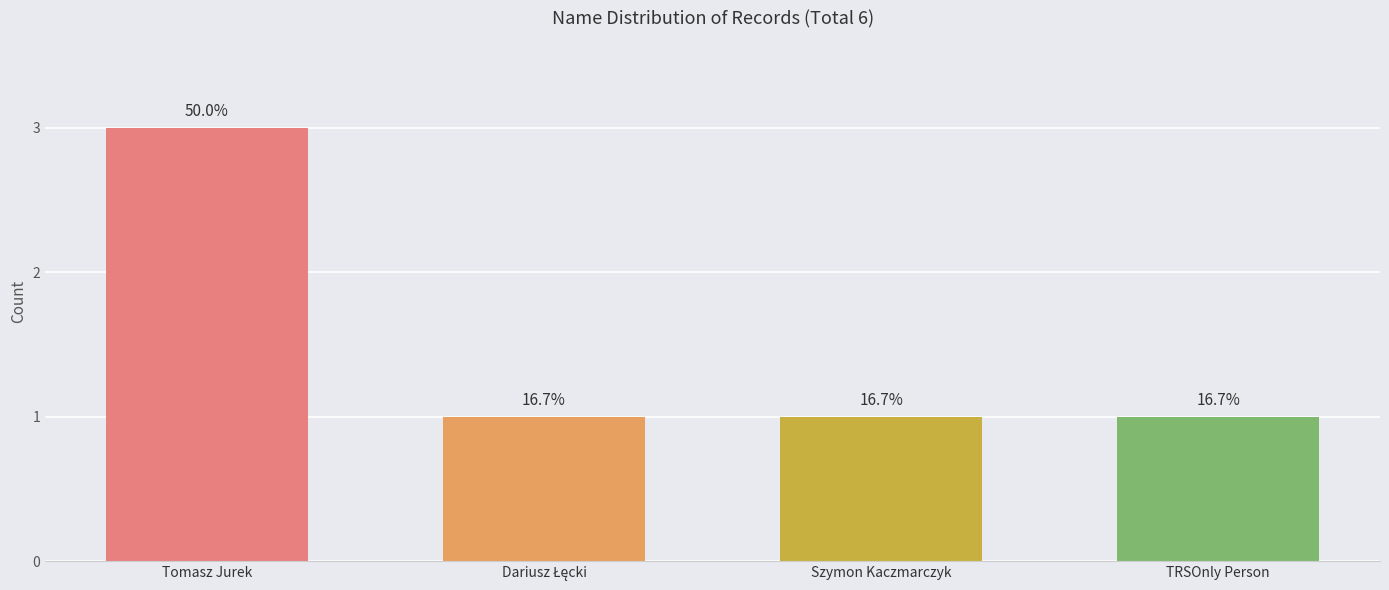

Are the bars horizontal?

No